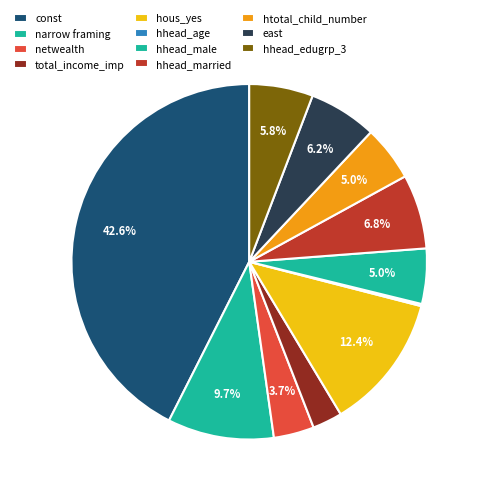

To the nearest percent, what percentage of the pie is hhead_male?

5%